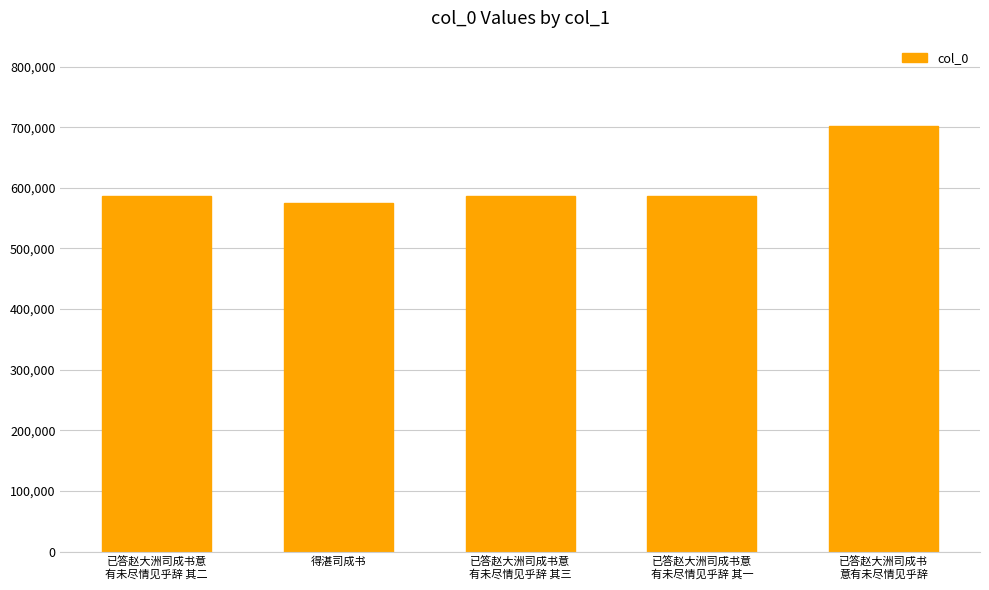

Between 已答赵大洲司成书意
有未尽情见乎辞 其三 and 得湛司成书, which is larger?

已答赵大洲司成书意
有未尽情见乎辞 其三